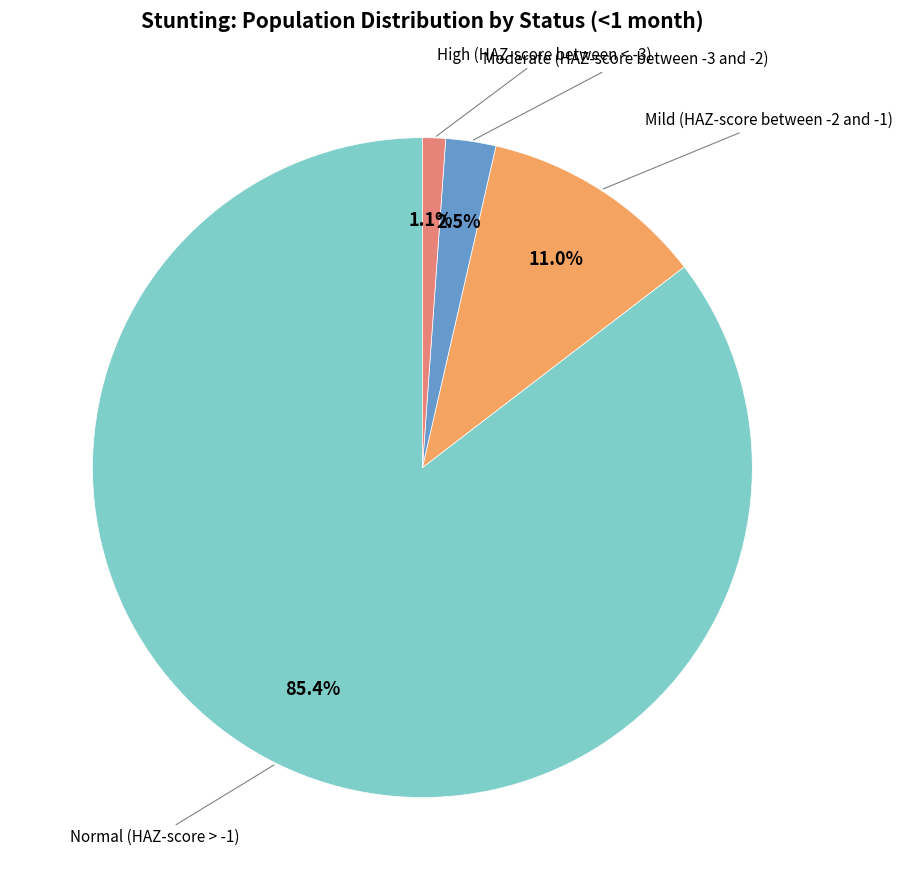

Is there any slice that represents more than half of the pie?

Yes